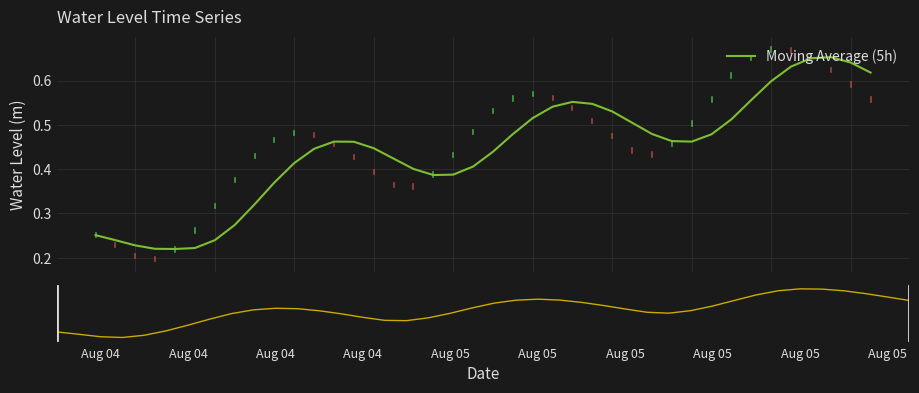

True or false: Water Level (m) has a value of 0.4 at Aug 05.

True